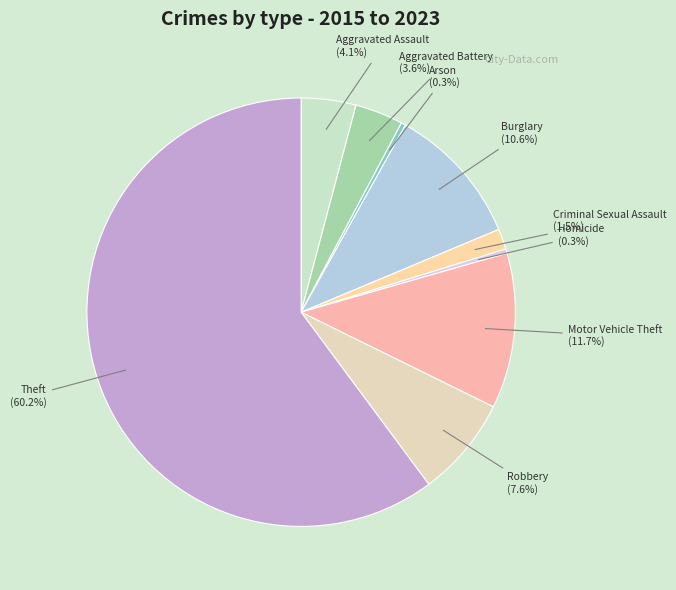

How many slices are in this pie chart?

9